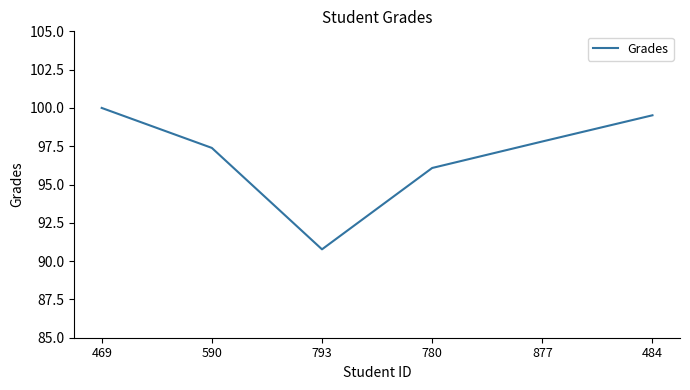

What is the difference between the maximum and minimum values?

9.2